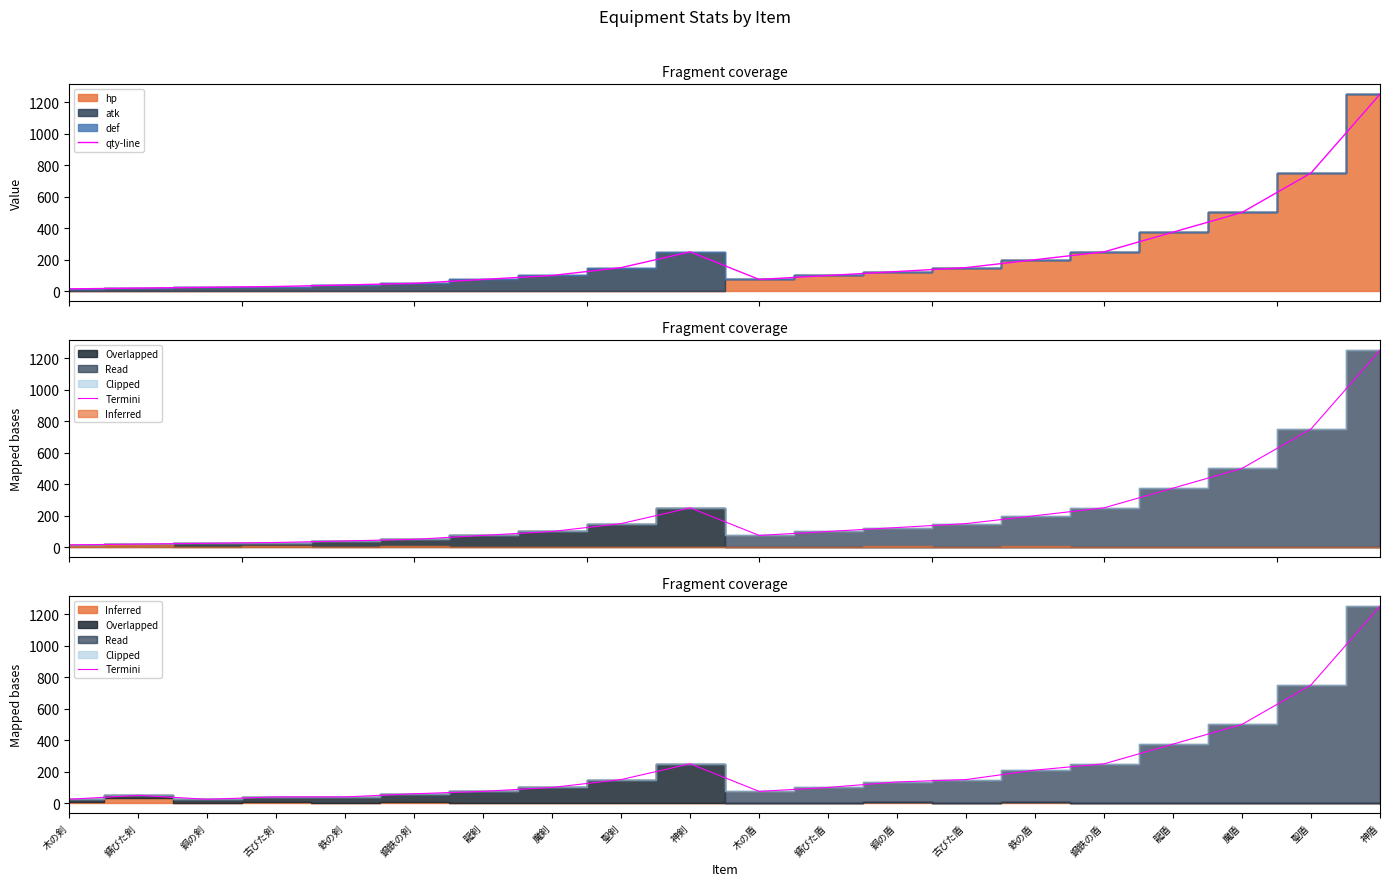

True or false: qty-line and Termini intersect in this chart.

False